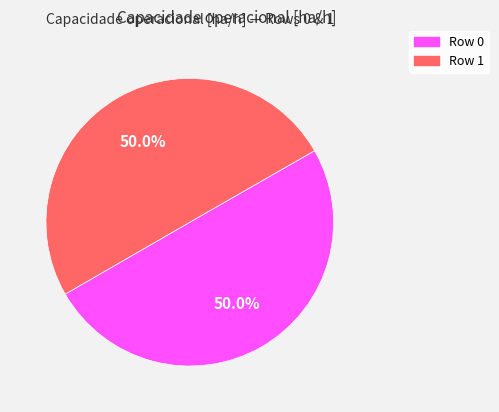

How many slices are in this pie chart?

2